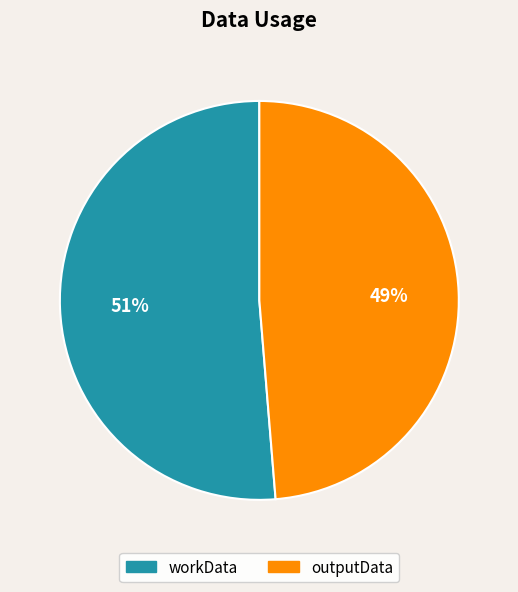

What percentage is the workData slice, to the nearest percent?

51%